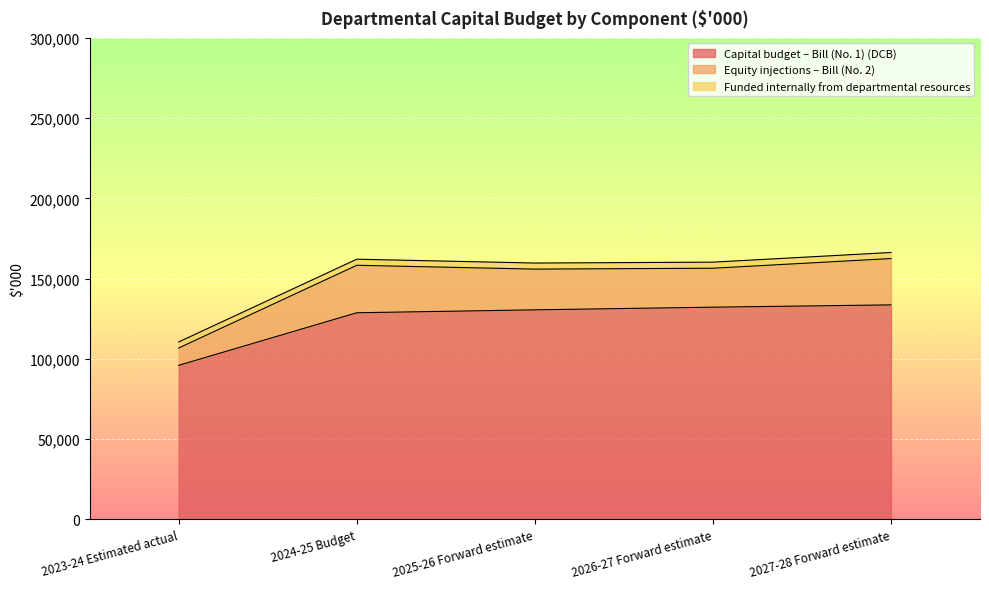

What is the label of the 3rd point from the right?

2025-26 Forward estimate